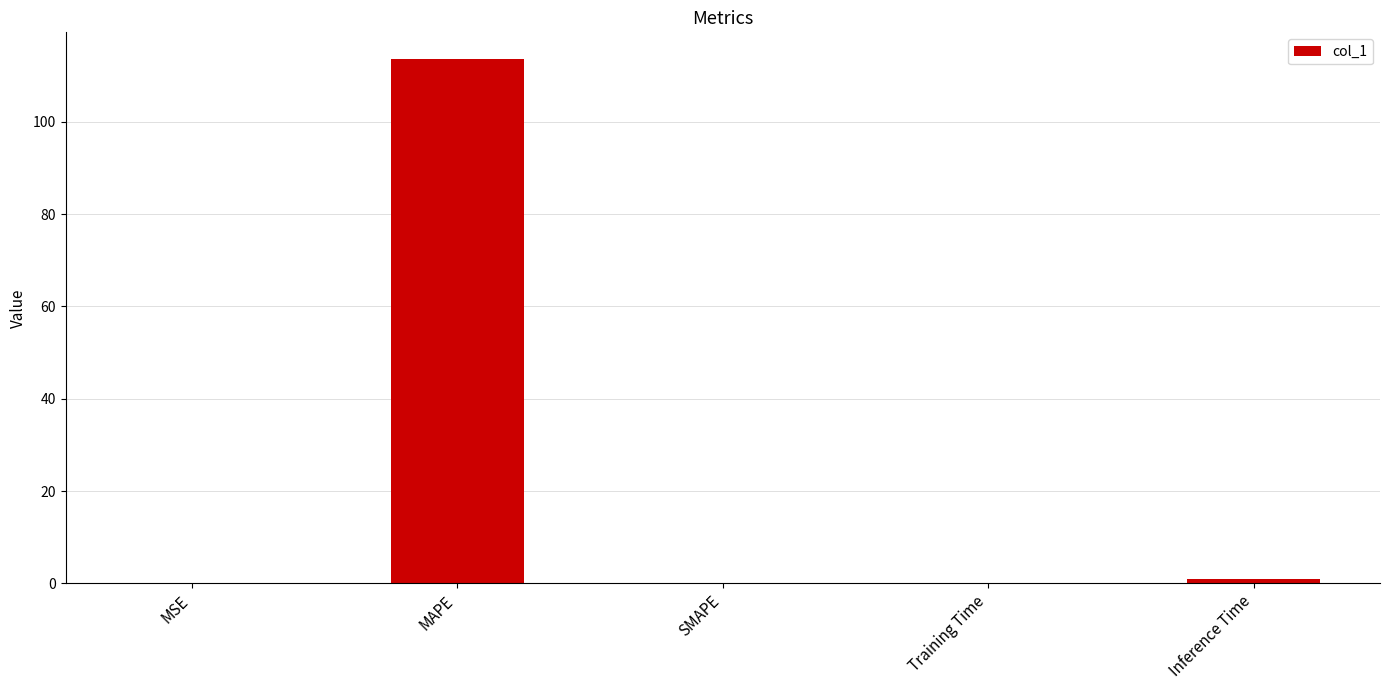

True or false: the data shows 113.7 at MAPE.

True